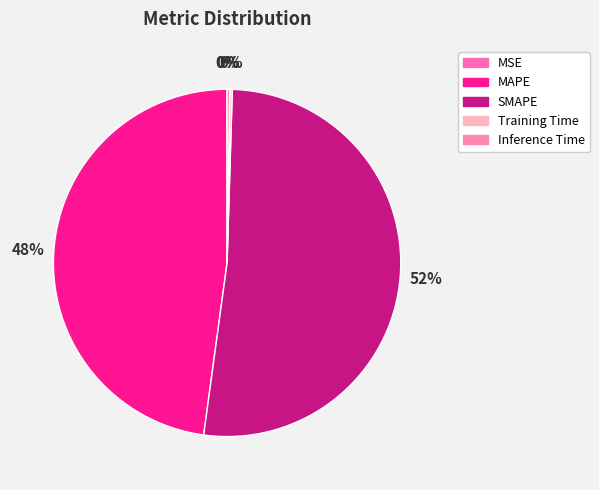

Between Inference Time and SMAPE, which is larger?

SMAPE